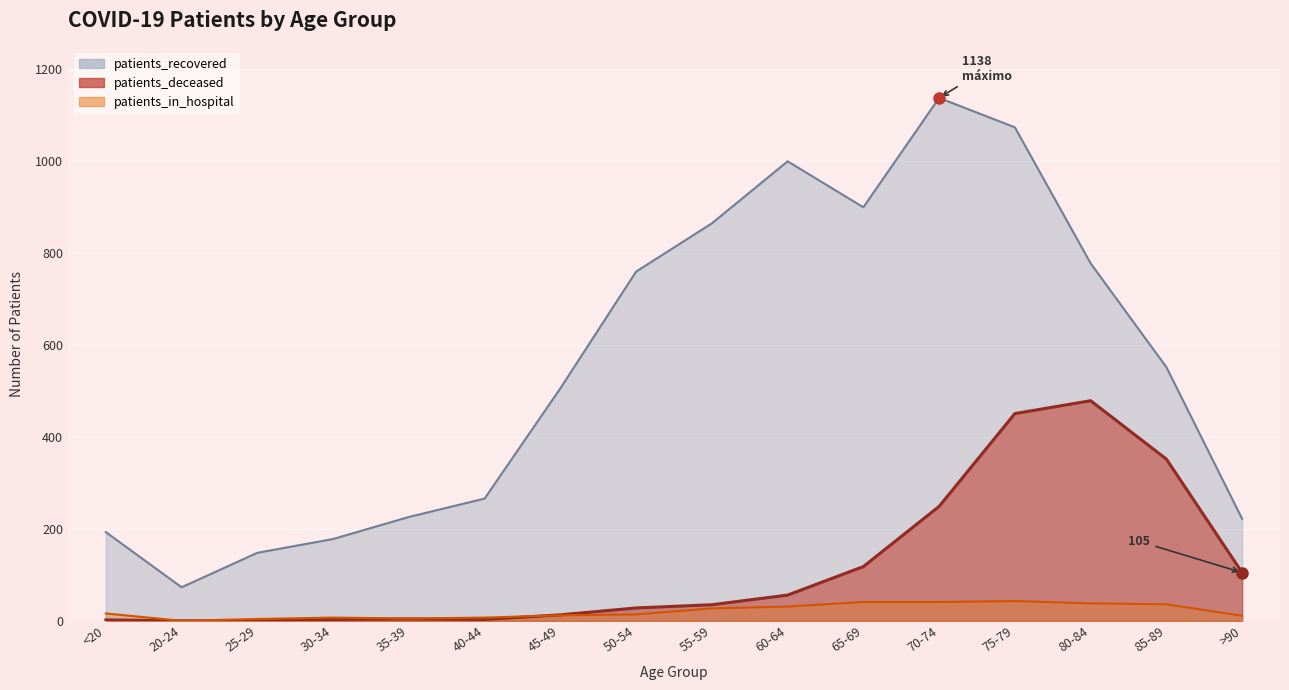

Reading left to right, what are all the values shown in this chart?

patients_recovered: <20=193	20-24=73	25-29=148	30-34=178	35-39=226	40-44=266	45-49=506	50-54=760	55-59=865	60-64=1000	65-69=900	70-74=1138	75-79=1074	80-84=778	85-89=552	>90=222
patients_deceased: <20=2	20-24=0	25-29=0	30-34=3	35-39=4	40-44=3	45-49=13	50-54=28	55-59=35	60-64=56	65-69=118	70-74=249	75-79=451	80-84=479	85-89=352	>90=105
patients_in_hospital: <20=16	20-24=0	25-29=4	30-34=7	35-39=5	40-44=7	45-49=12	50-54=14	55-59=27	60-64=31	65-69=41	70-74=41	75-79=43	80-84=38	85-89=36	>90=11